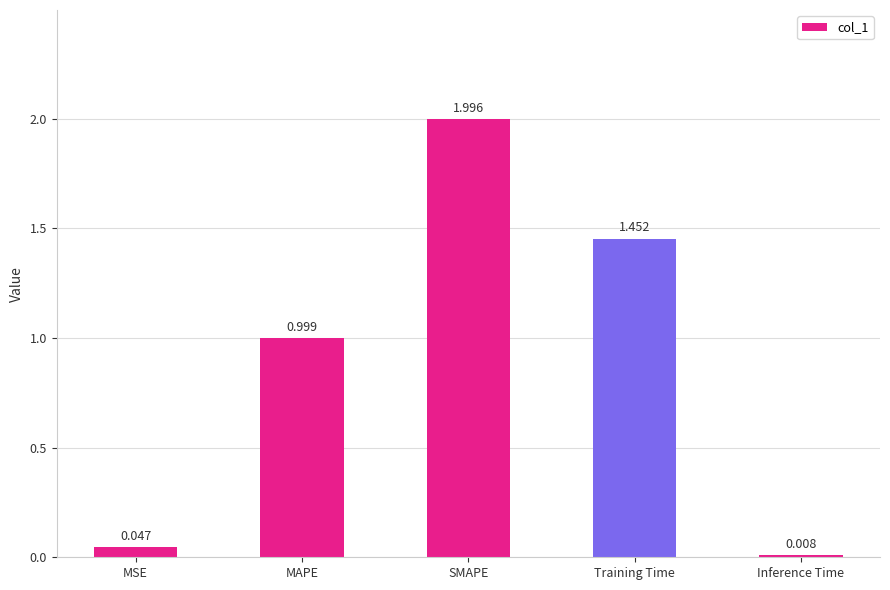

At which category does the chart reach its peak across all series?

SMAPE